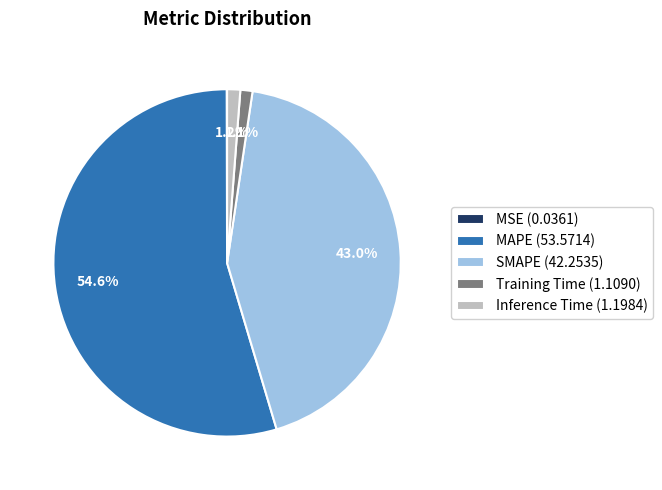

Which slice represents more than half of the pie?

MAPE